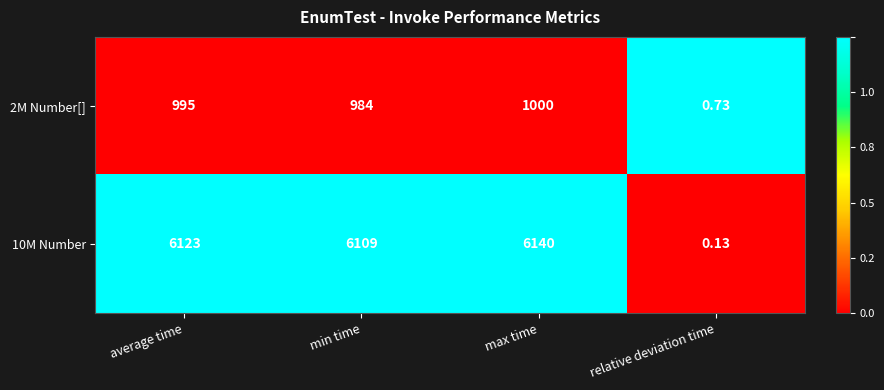

Is the value of 2M Number[] at min time greater than the value of 10M Number at average time?

No